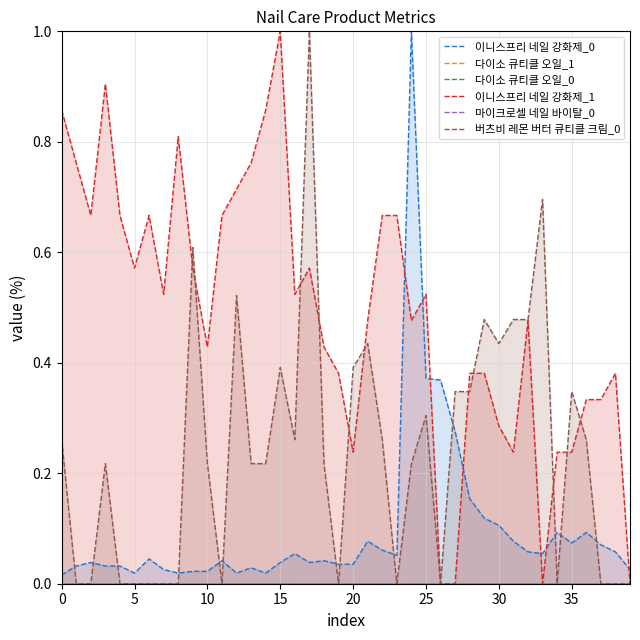

True or false: 마이크로셀 네일 바이탈_0 and 다이소 큐티클 오일_1 intersect in this chart.

False